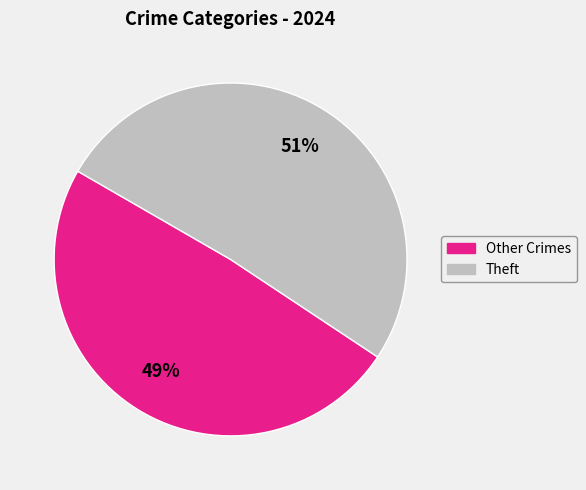

Does any single category account for the majority?

Yes